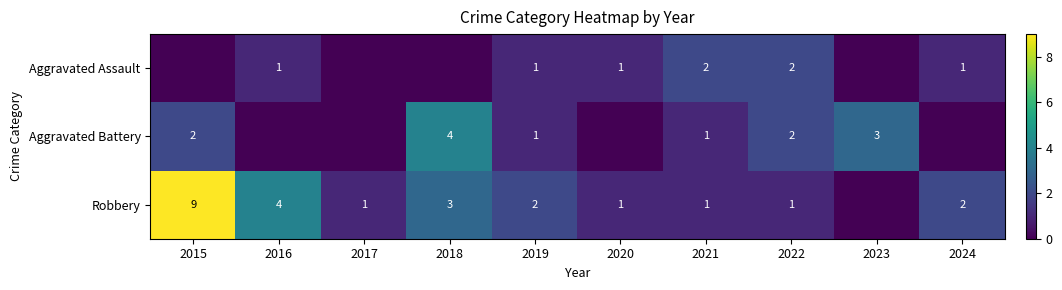

Is it true that Aggravated Battery equals 2 at 2022?

True